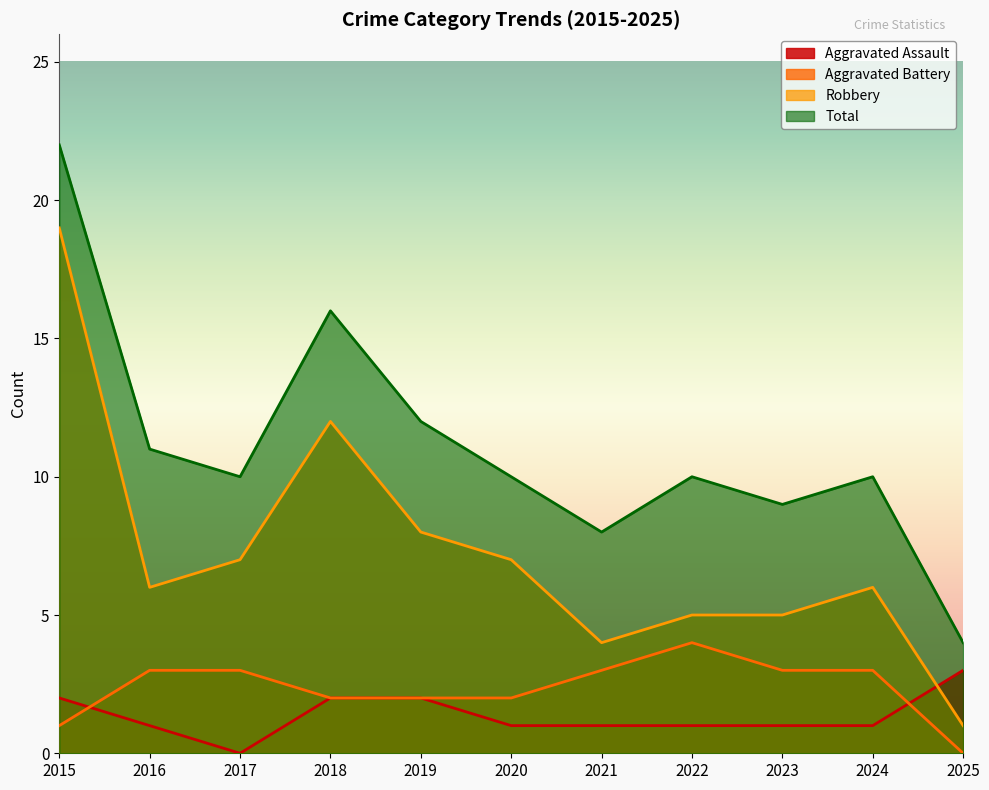

List the series in order of their peak value, lowest first.

Aggravated Assault, Aggravated Battery, Robbery, Total